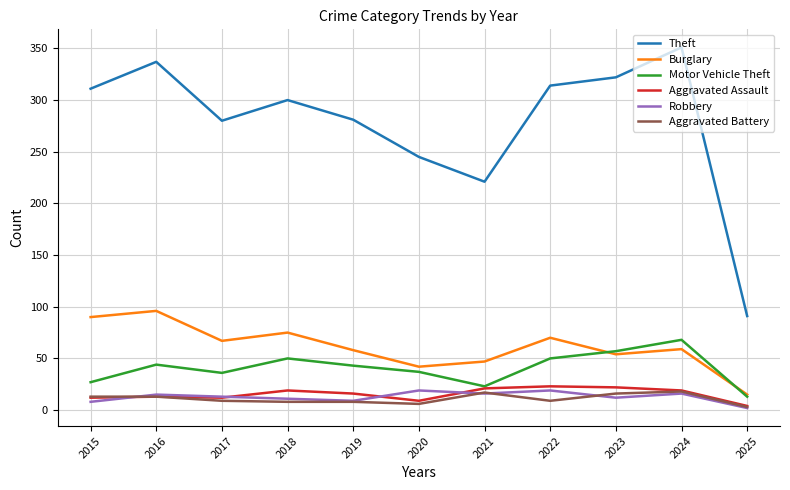

What is the difference between the highest and lowest values at 2024?

335